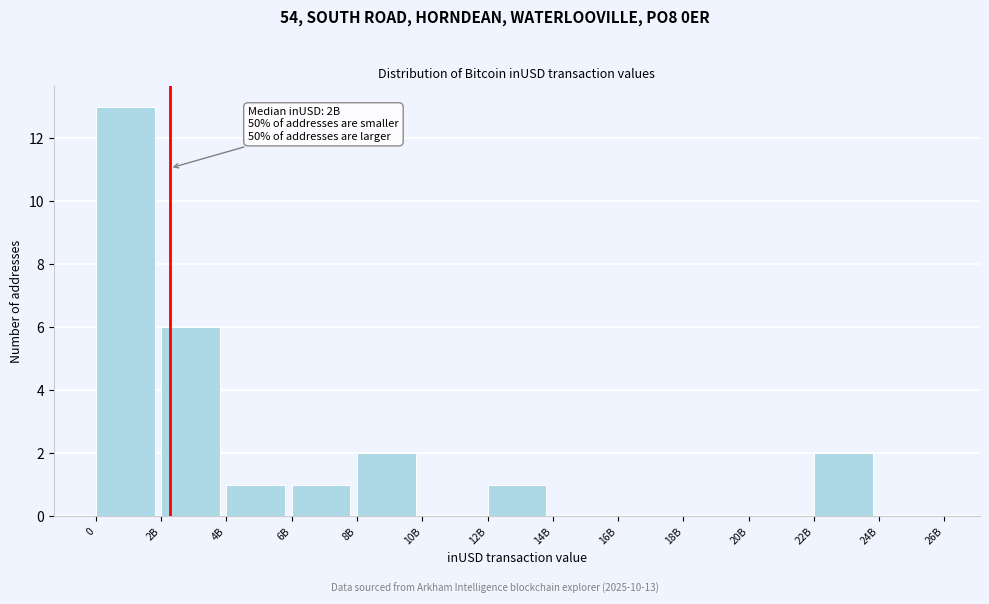

Reading left to right, transcribe all the data shown in this chart.

0=13	2B=6	4B=1	6B=1	8B=2	10B=0	12B=1	14B=0	16B=0	18B=0	20B=0	22B=2	24B=0